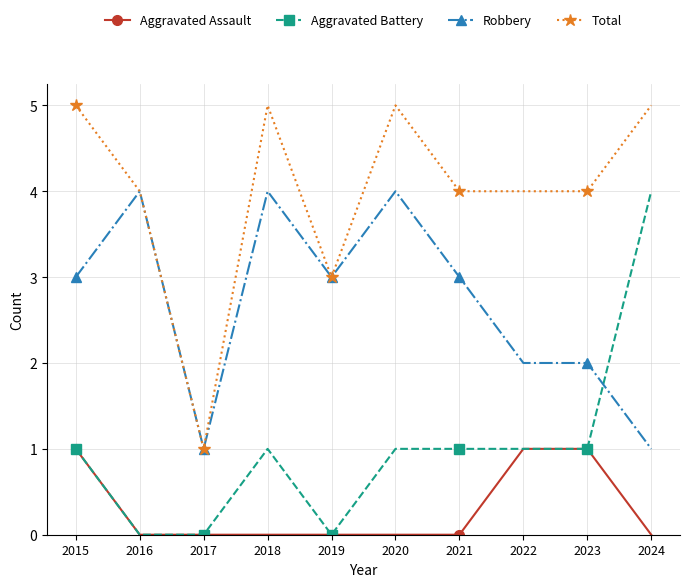

True or false: Total has more than 0 points higher than both neighbors.

True